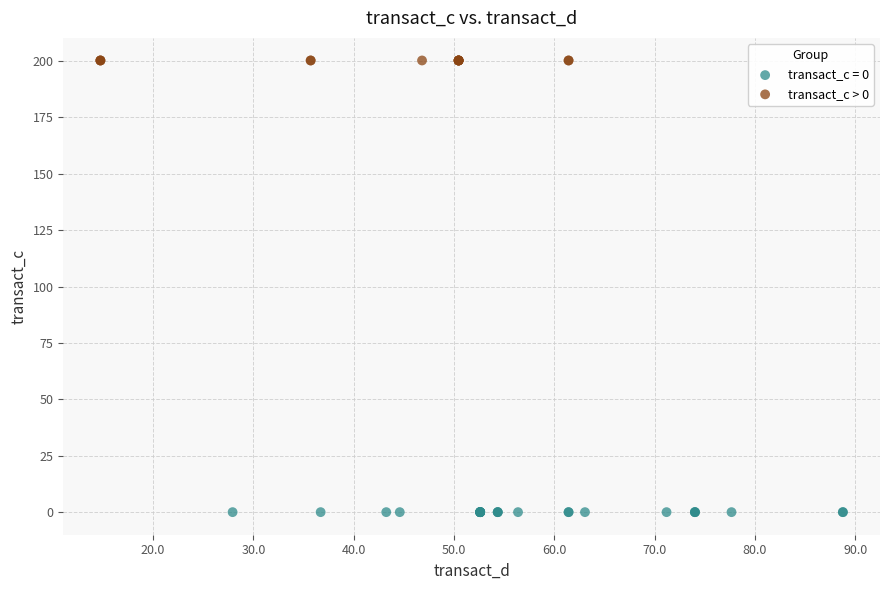

Which series contains the highest Y value?

transact_c > 0